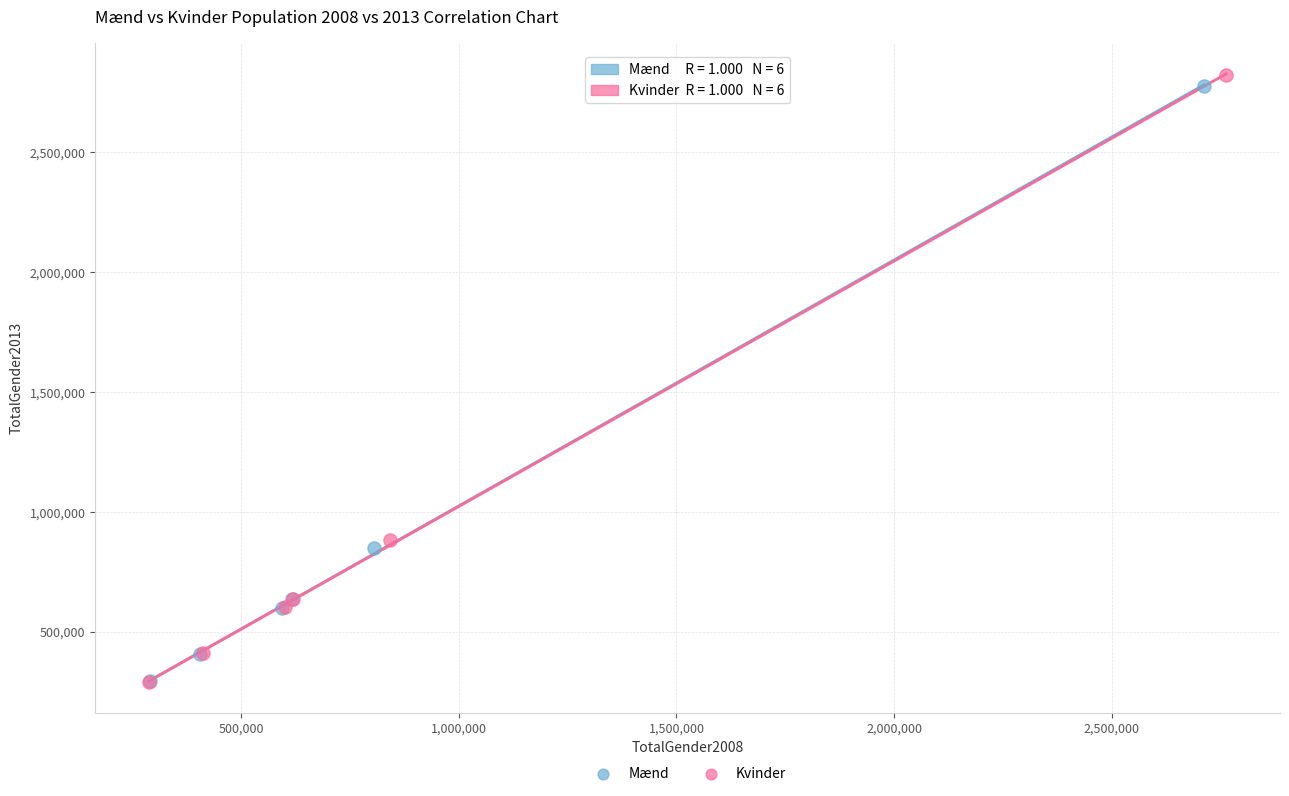

Which series has the widest spread of Y values?

Kvinder